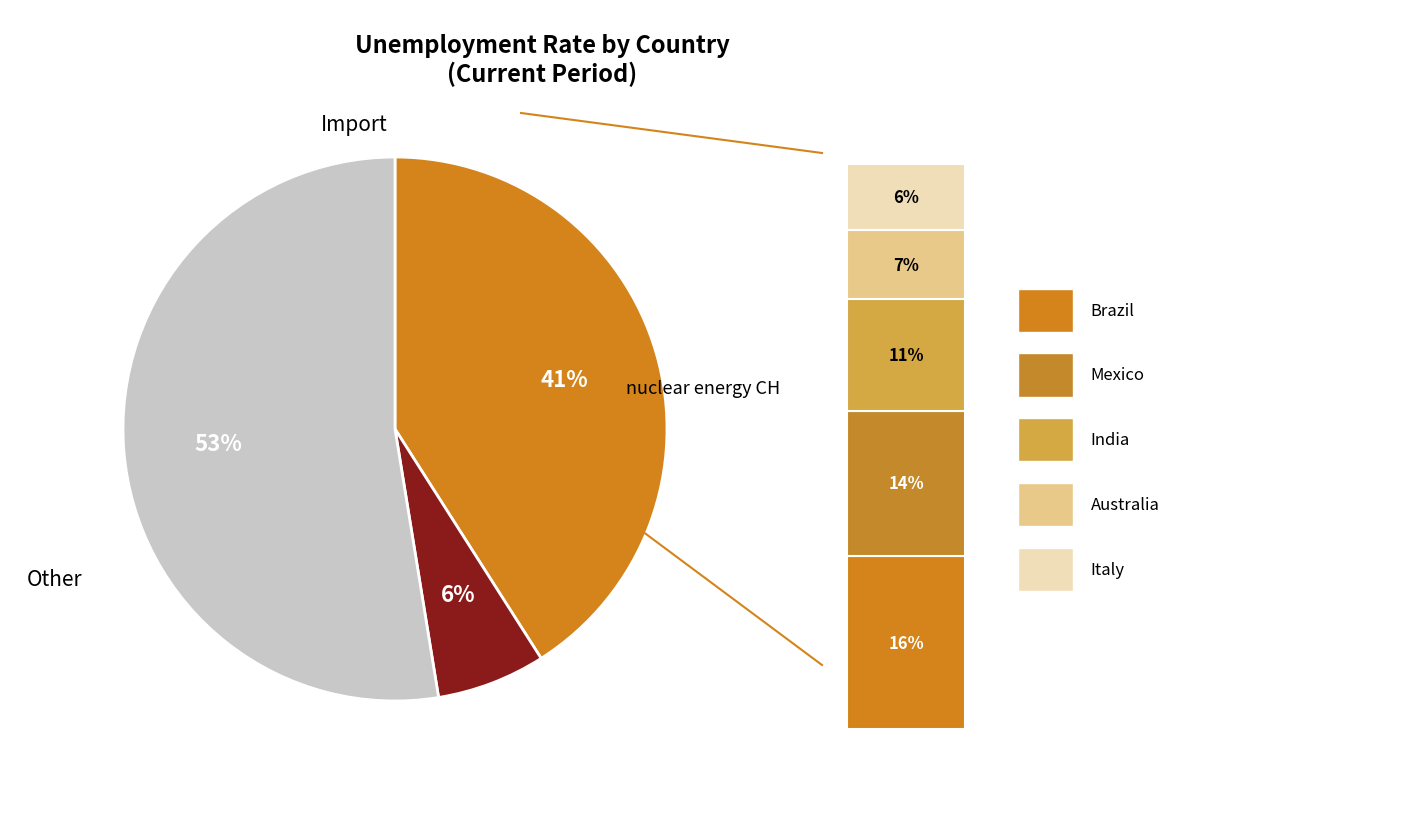

What percentage is the 6 slice, to the nearest percent?

6%